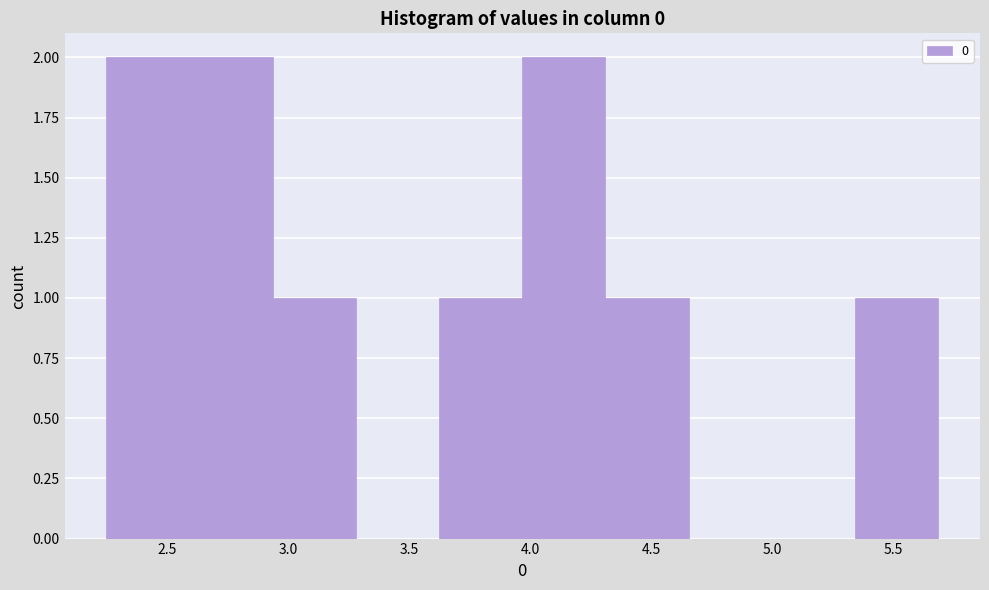

Reading left to right, list every bar in this chart as the range it spans on the x-axis followed by its height. Neither the bar edges nor the heights are printed on the chart, so give them approximately, as read against the axes.

2.25 to 2.60: 2
2.60 to 2.95: 2
2.95 to 3.30: 1
3.30 to 3.60: 0
3.60 to 3.95: 1
3.95 to 4.30: 2
4.30 to 4.65: 1
4.65 to 5.00: 0
5.00 to 5.35: 0
5.35 to 5.70: 1